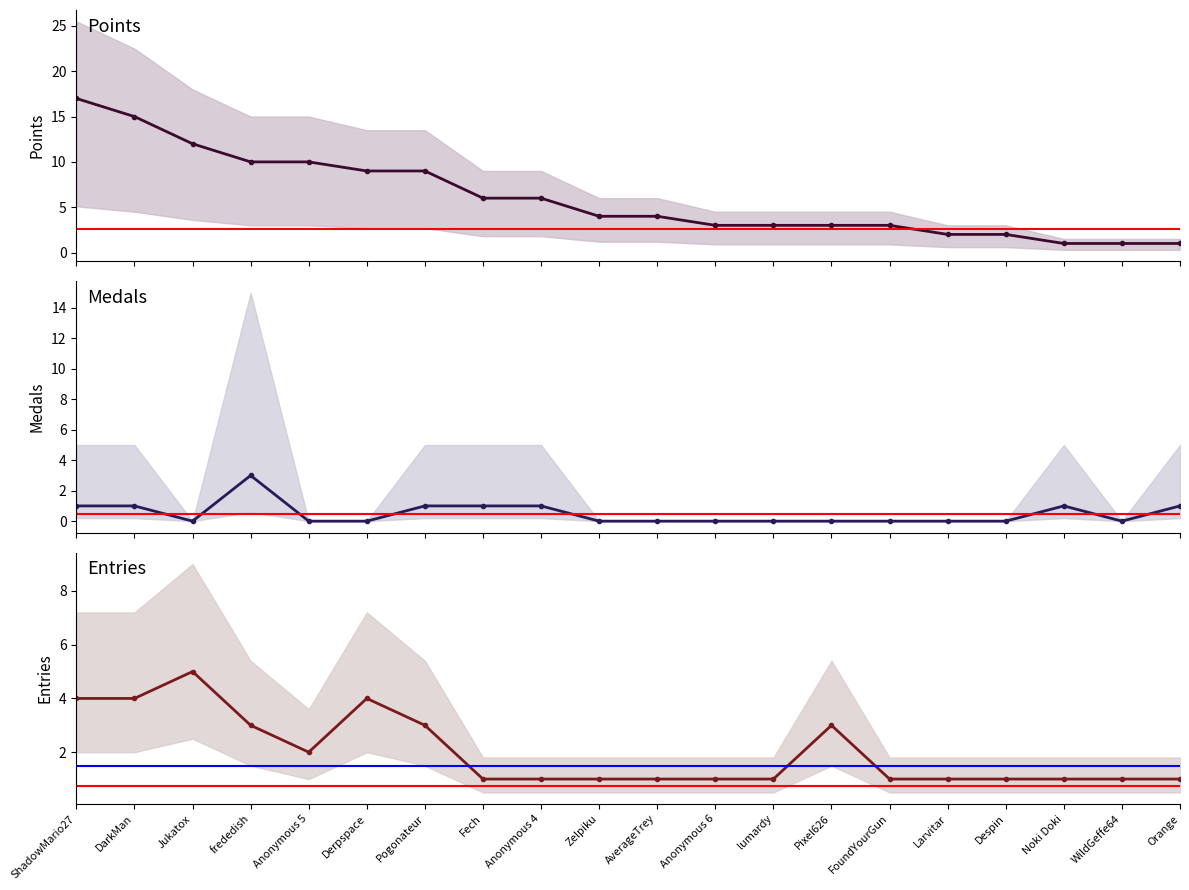

Where is Points nearest to the value 9?

Derpspace